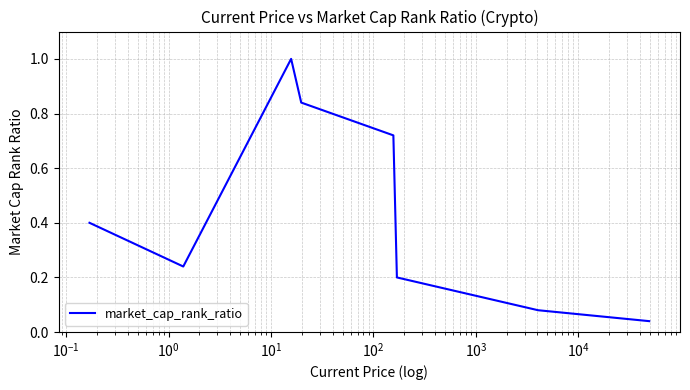

True or false: the data has more than 2 interior local peaks.

False